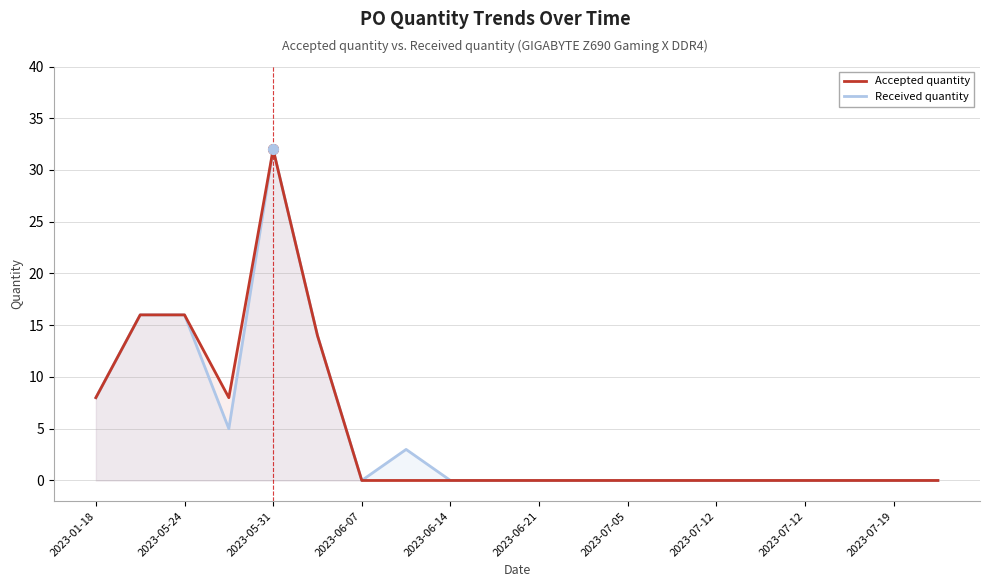

True or false: Accepted quantity has more than 0 interior local peaks.

True